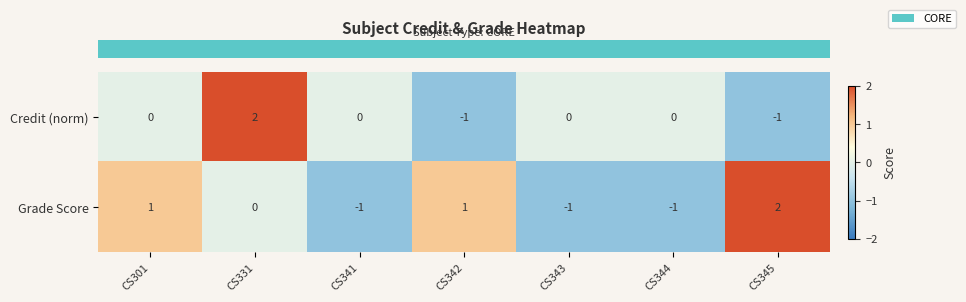

At which label is Grade Score closest to 0?

CS331